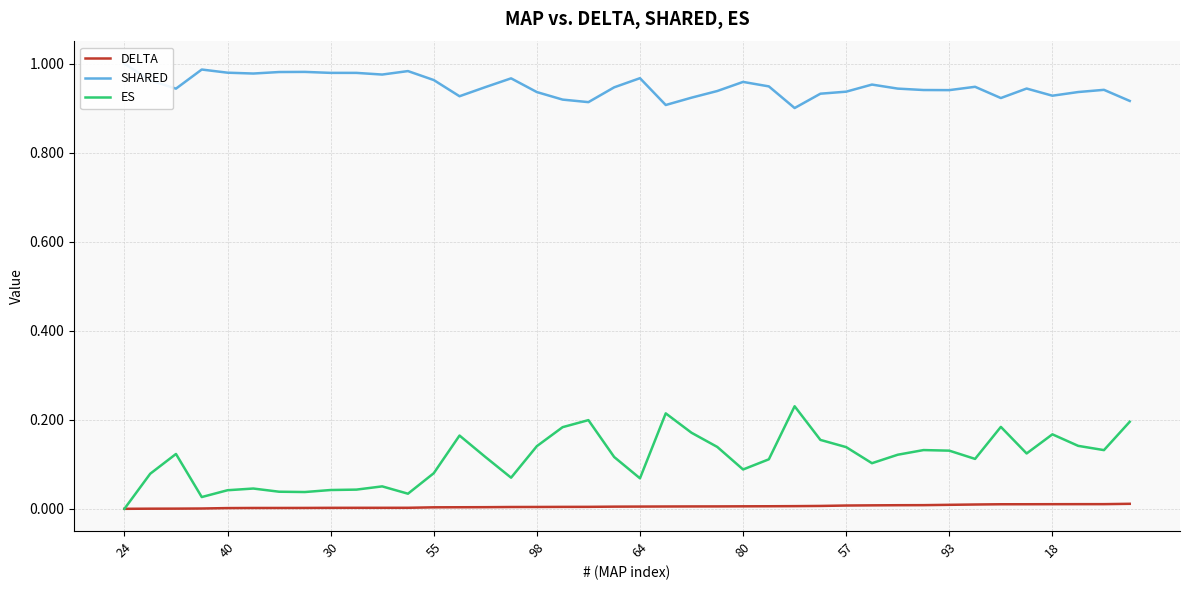

What is the average value of the ES series?

0.1